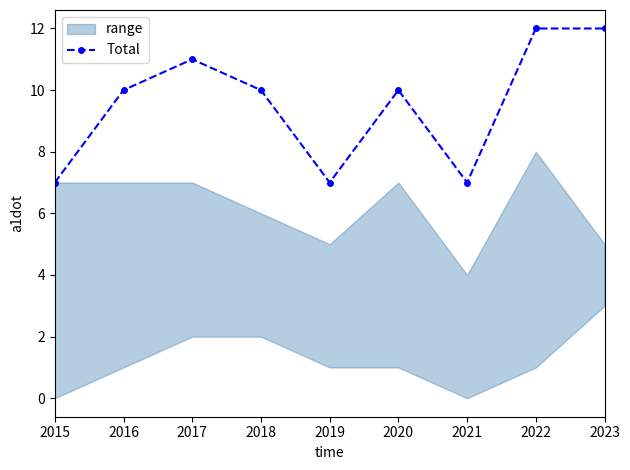

What value does the data have at 2016?

10